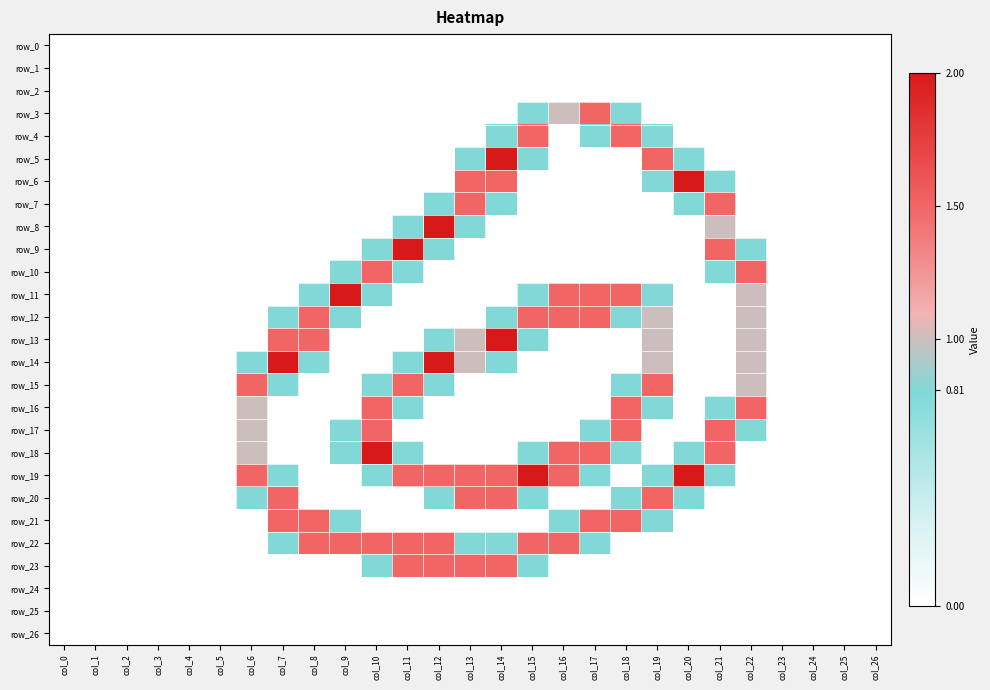

What is the sum of all row_17 values?

7.9